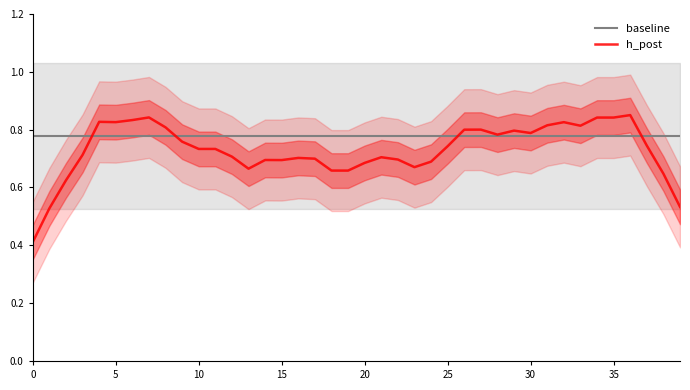

List the series in order of their overall mean, lowest first.

h_post, baseline